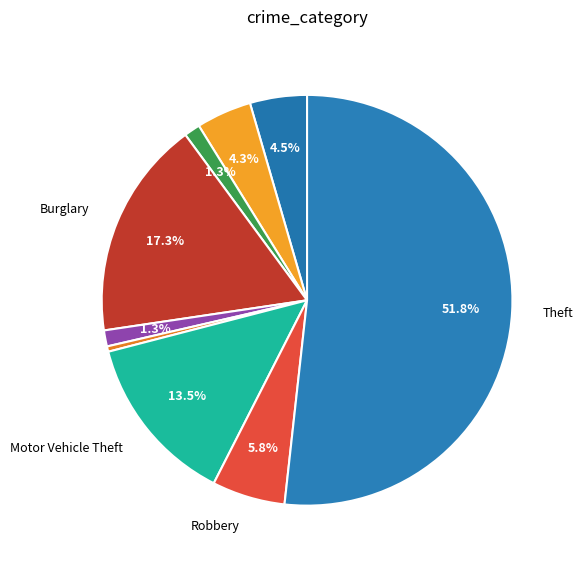

What is the smallest slice in the pie chart?

Homicide